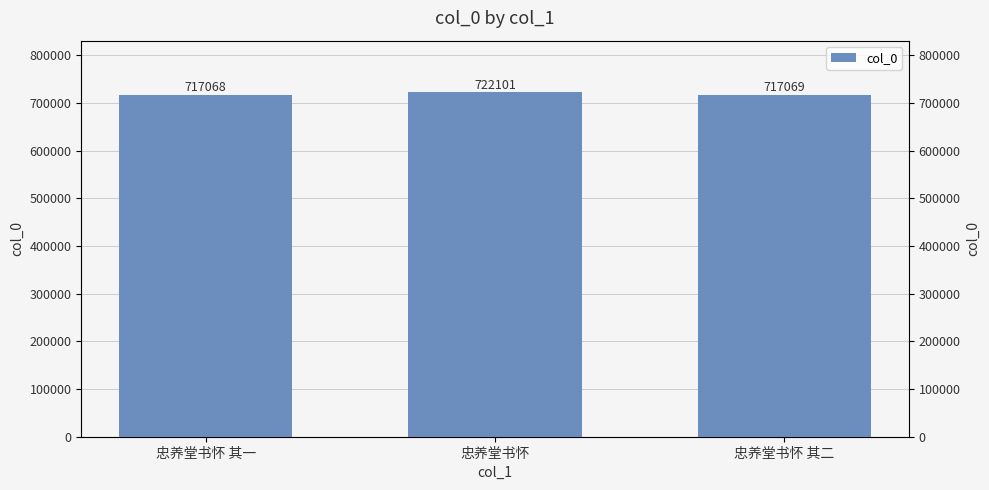

How many data points are less than 717069?

1